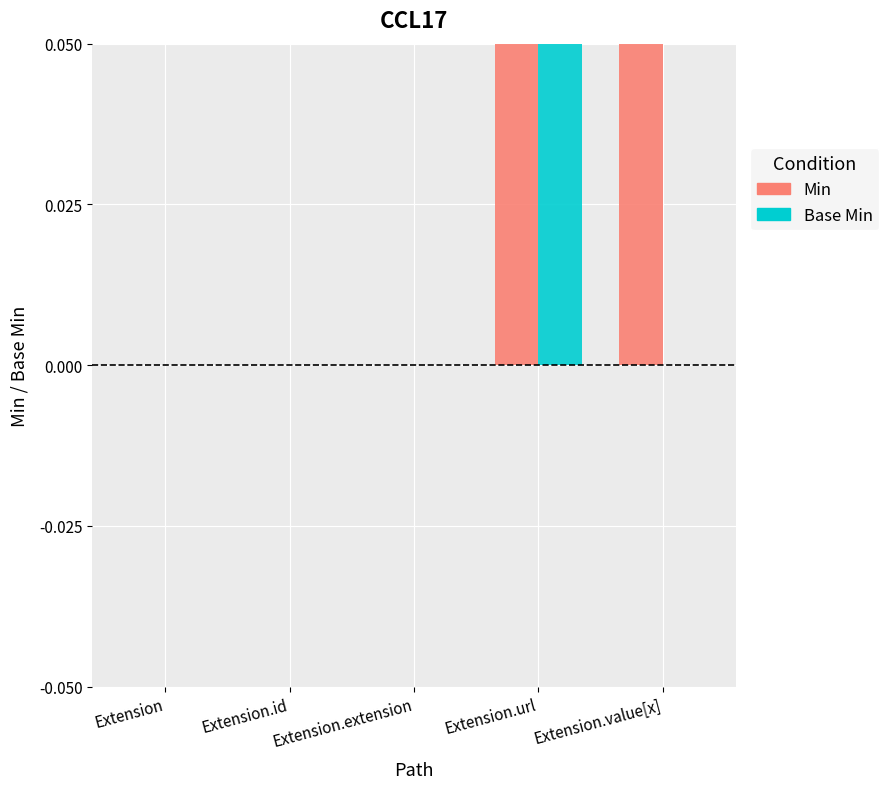

Reading left to right, what are all the values shown in this chart?

Min: 0	0	0	1	1
Base Min: 0	0	0	1	0